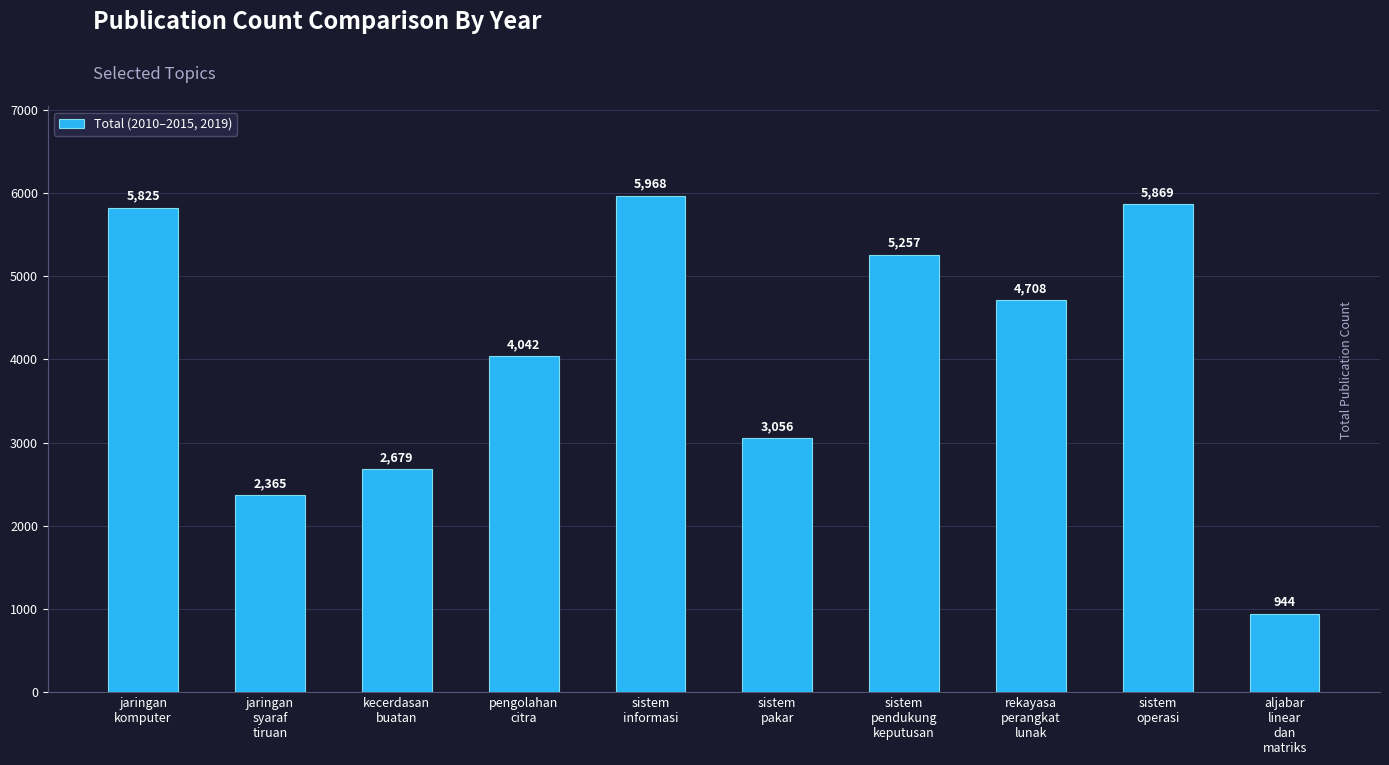

Reading left to right, transcribe all the data shown in this chart.

5825	2365	2679	4042	5968	3056	5257	4708	5869	944